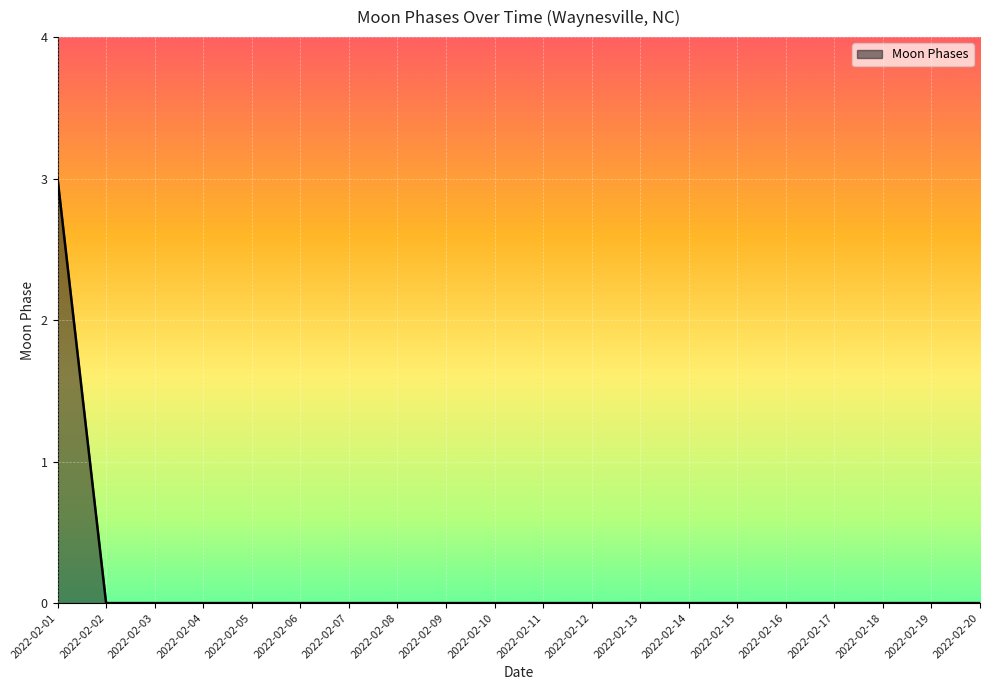

Reading left to right, what are all the values shown in this chart?

3	0	0	0	0	0	0	0	0	0	0	0	0	0	0	0	0	0	0	0